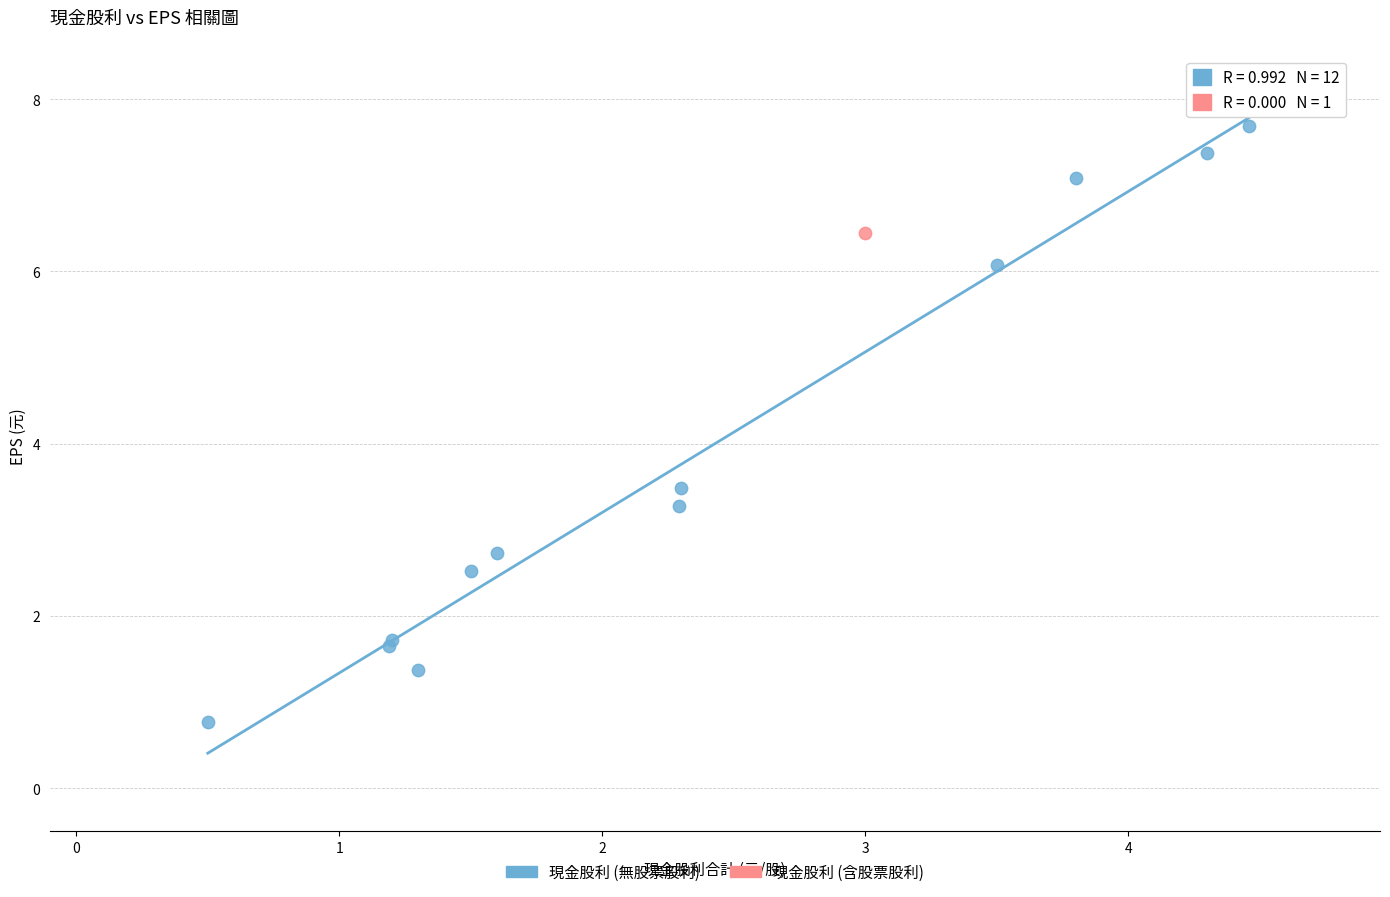

What are all the series names shown in the legend?

現金股利 (無股票股利), 現金股利 (含股票股利)